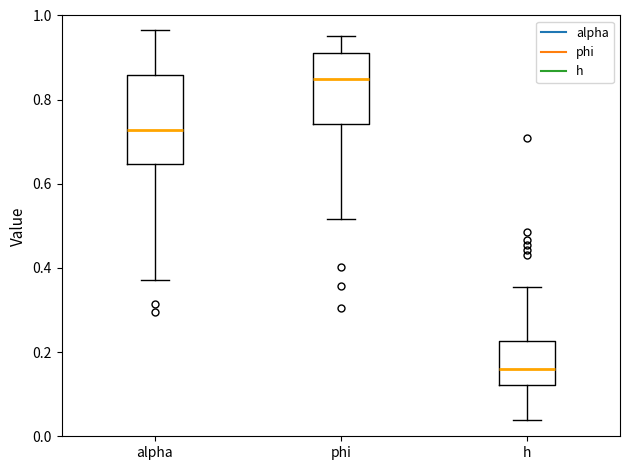

Reading left to right, transcribe this box plot: for each box, give where its median line is, the range the box spans, and where its two whiskers end, as read against the y-axis. The values are not printed on the chart, so give them approximately, as read against the axis.

alpha: median 0.72, box 0.64 to 0.86, whiskers 0.38 to 0.96
phi: median 0.84, box 0.74 to 0.92, whiskers 0.52 to 0.96
h: median 0.16, box 0.12 to 0.22, whiskers 0.04 to 0.36